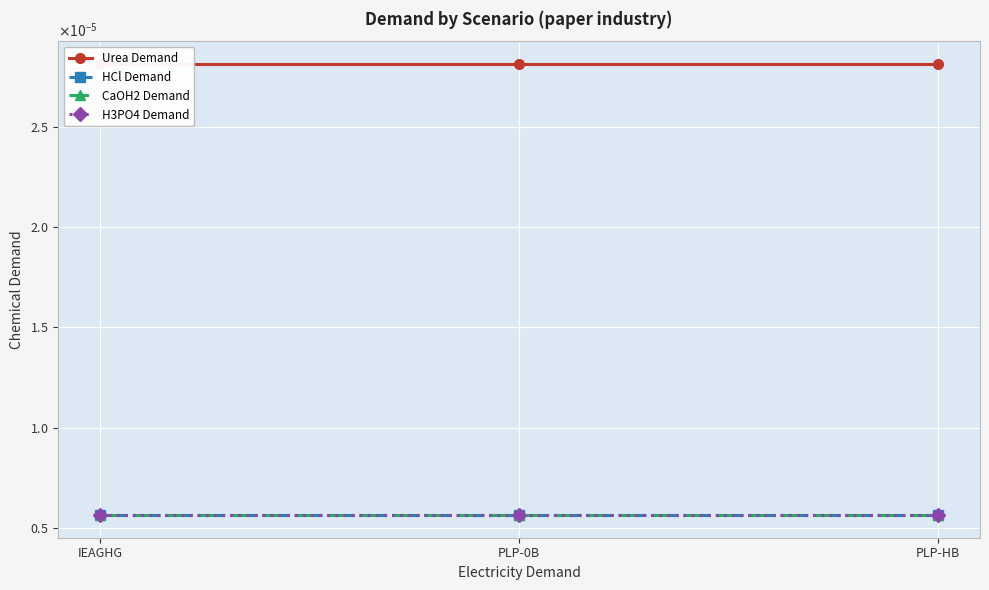

What is the label of the 3rd point from the left?

PLP-HB